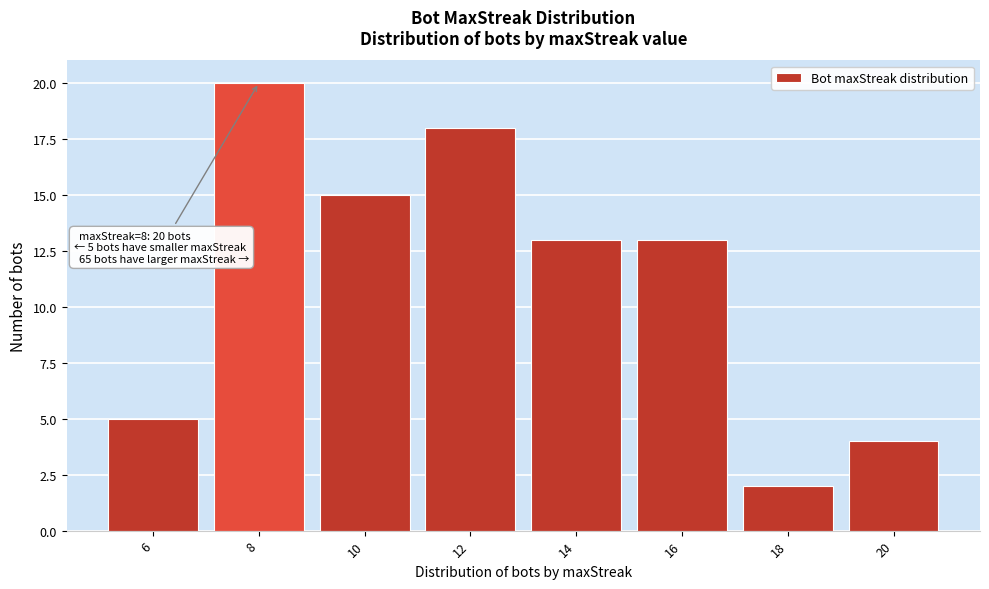

Over which range of the x-axis is the bar tallest?

7 to 9